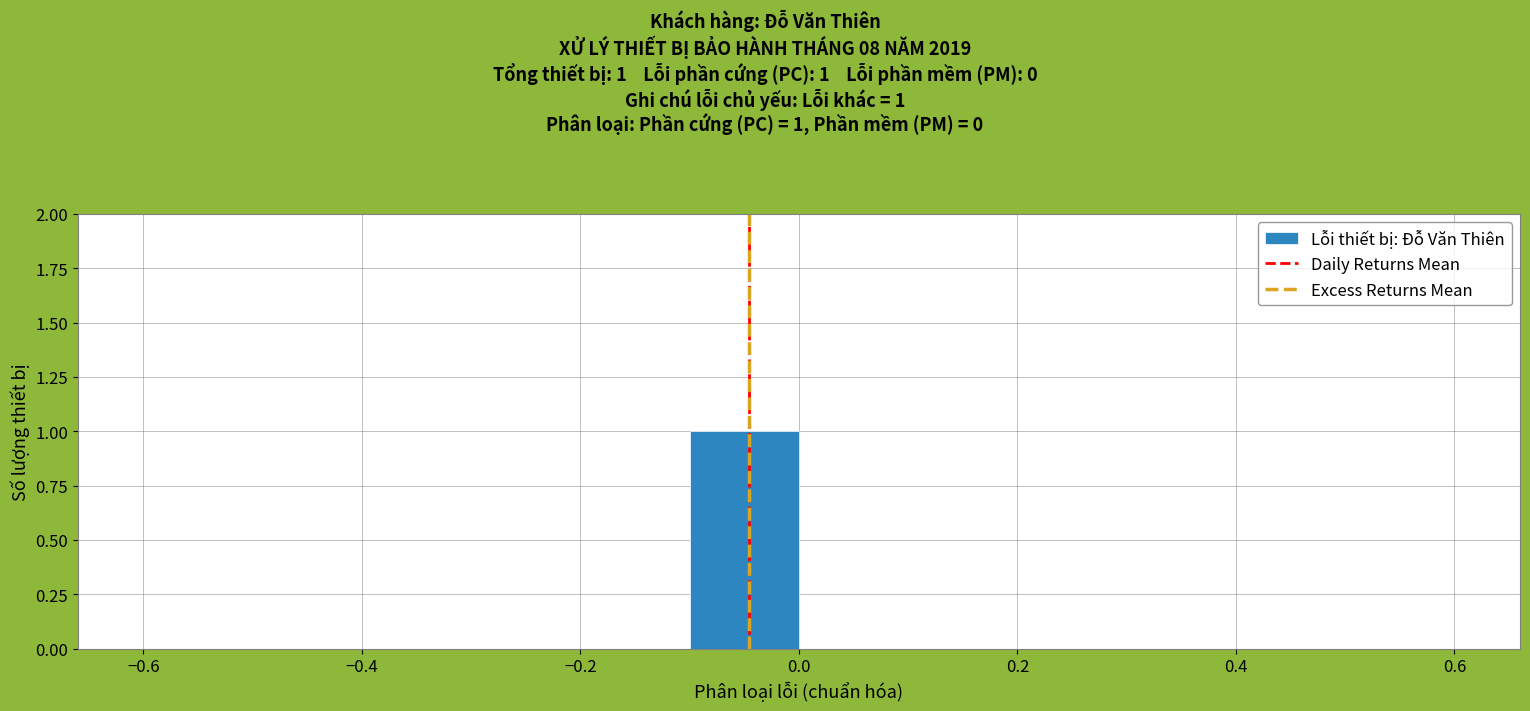

Which range on the x-axis has the tallest bar?

-0.1 to 0.0